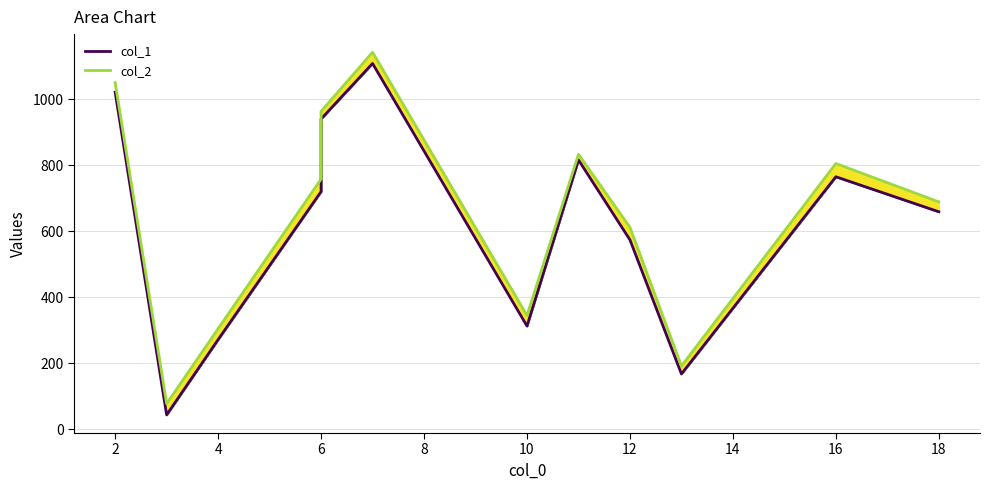

What are all the series names shown in the legend?

col_1 line, col_2 line